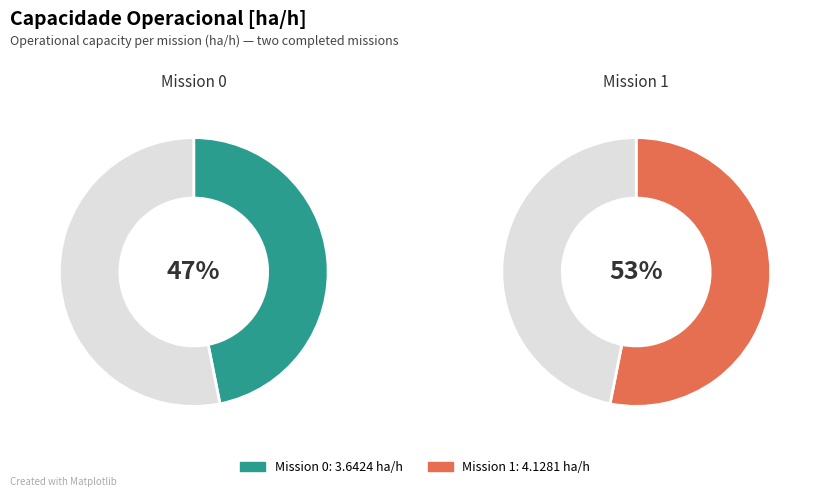

What portion of the pie excludes 1?

46.9%